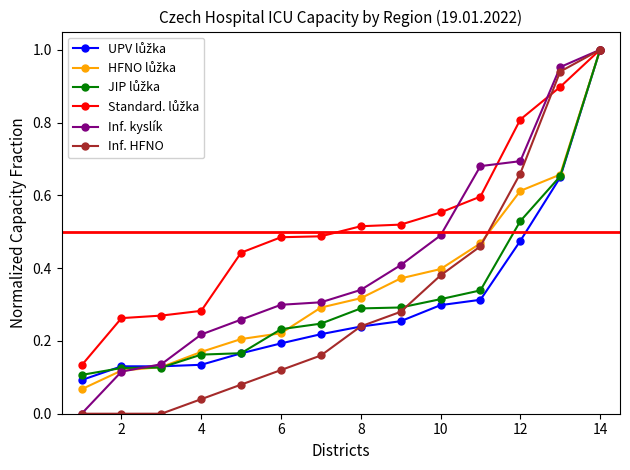

True or false: JIP lůžka and Standard. lůžka intersect in this chart.

False